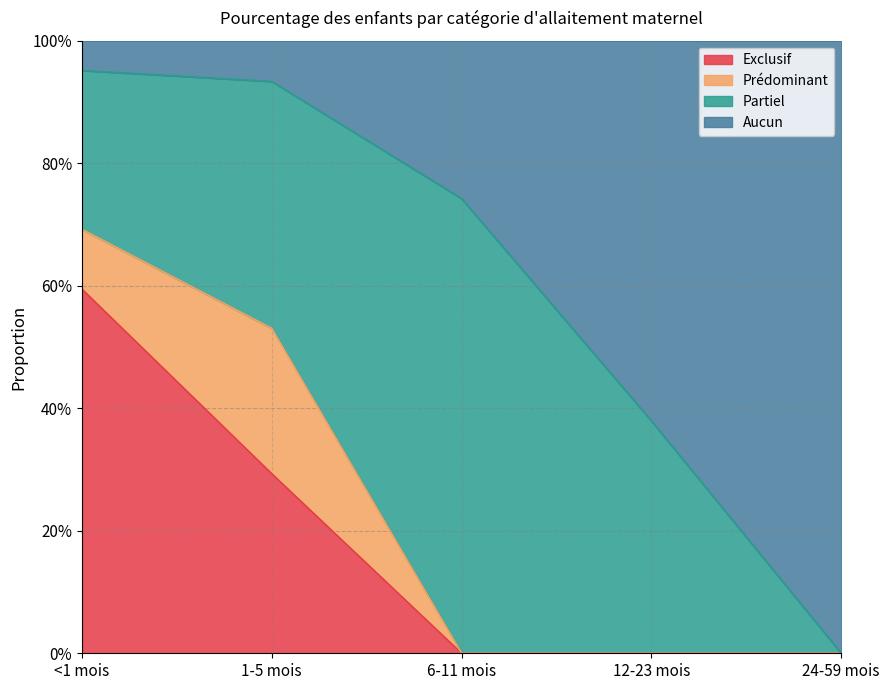

Between <1 mois and 1-5 mois, which series saw the biggest shift?

Exclusif